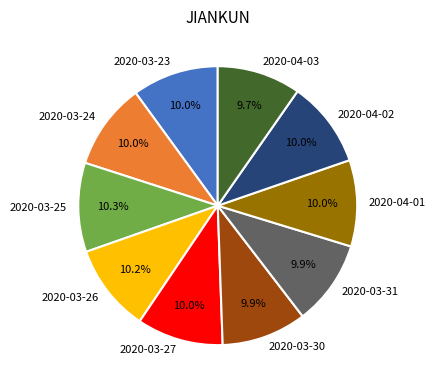

Is the sum of 2020-04-02 and 2020-03-31 greater than half?

No